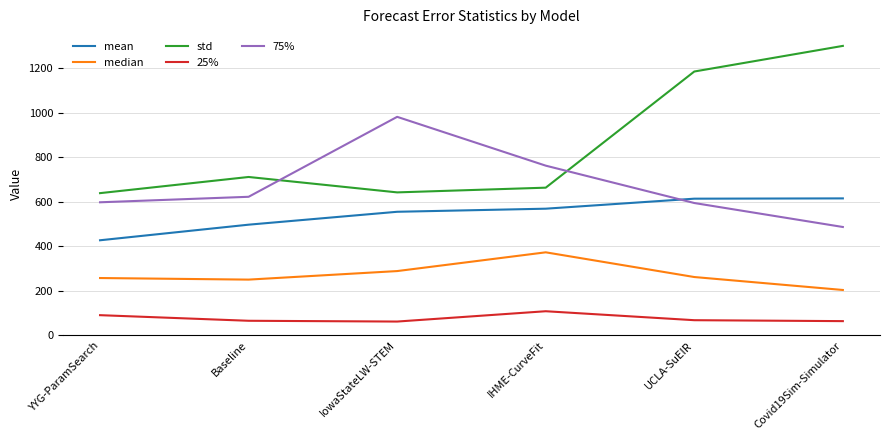

How many series are shown in this chart?

5